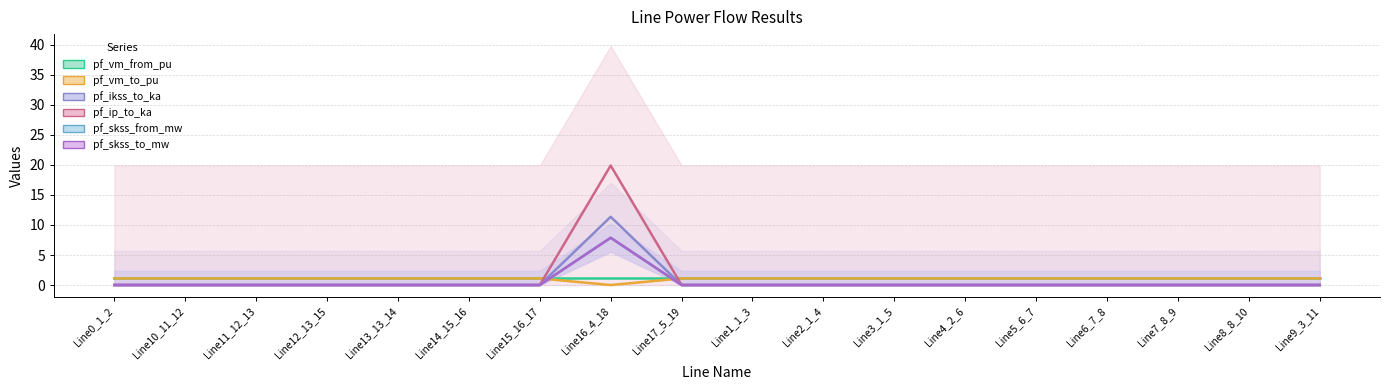

True or false: pf_ip_to_ka has a value of 0.0 at Line11_12_13.

True